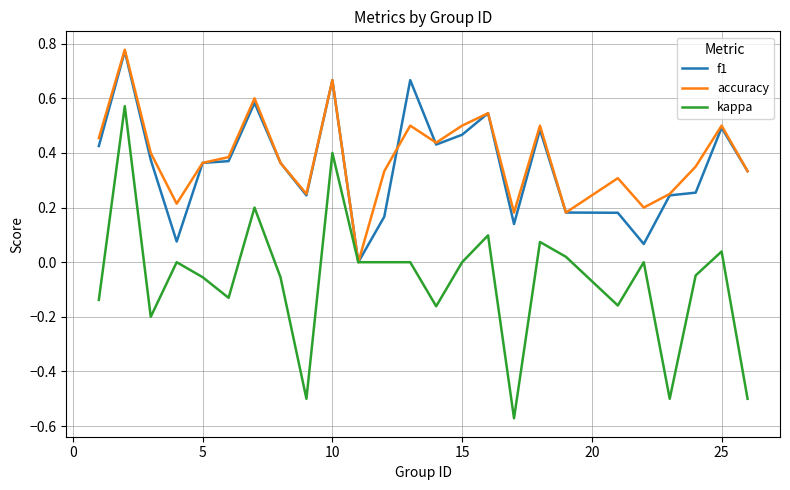

Which series has the widest spread of values?

kappa